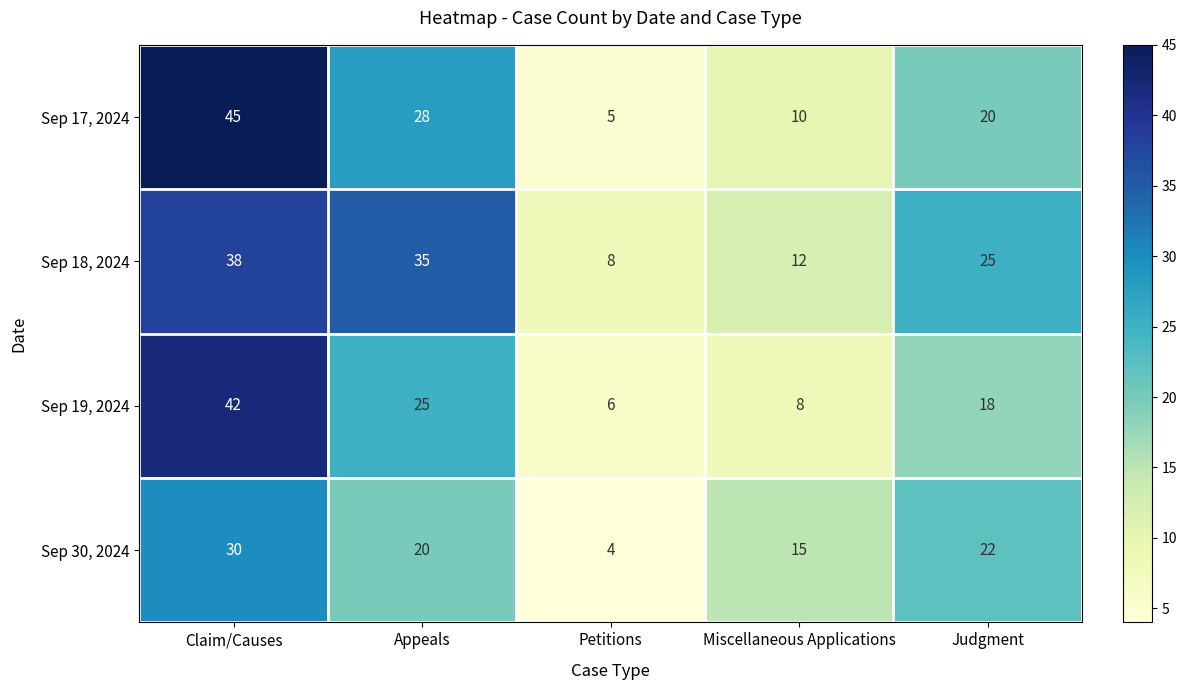

Reading left to right, extract all data points from this chart.

Sep 17, 2024: 45	28	5	10	20
Sep 18, 2024: 38	35	8	12	25
Sep 19, 2024: 42	25	6	8	18
Sep 30, 2024: 30	20	4	15	22